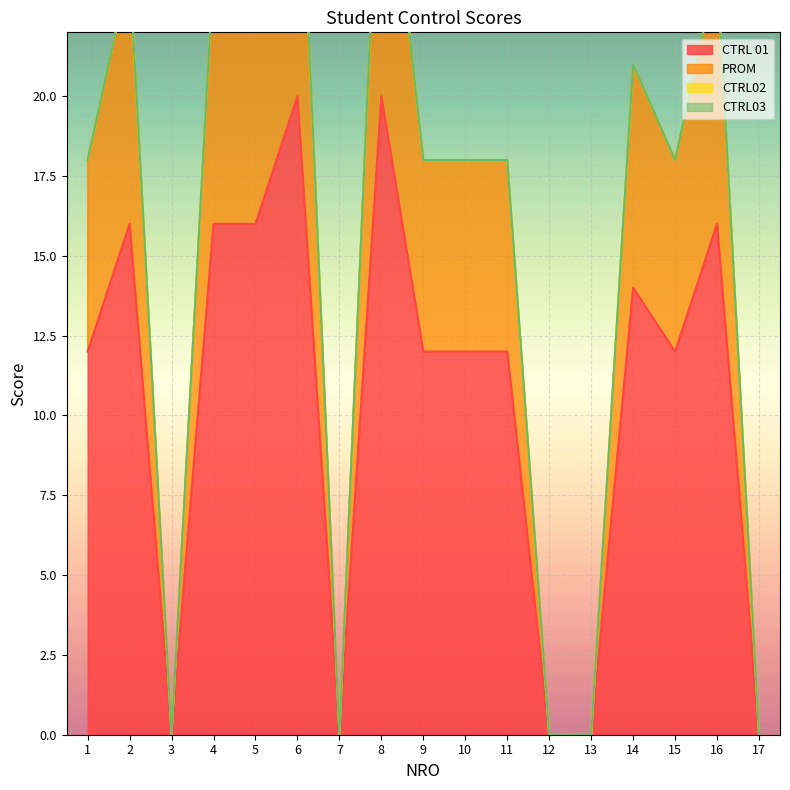

True or false: CTRL 01 has a value of 3 at 14.

False